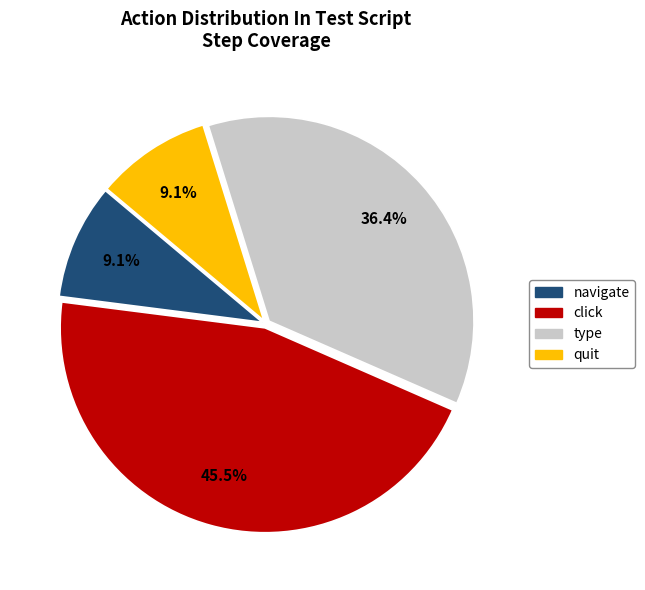

To the nearest percent, what percentage of the pie is type?

36%